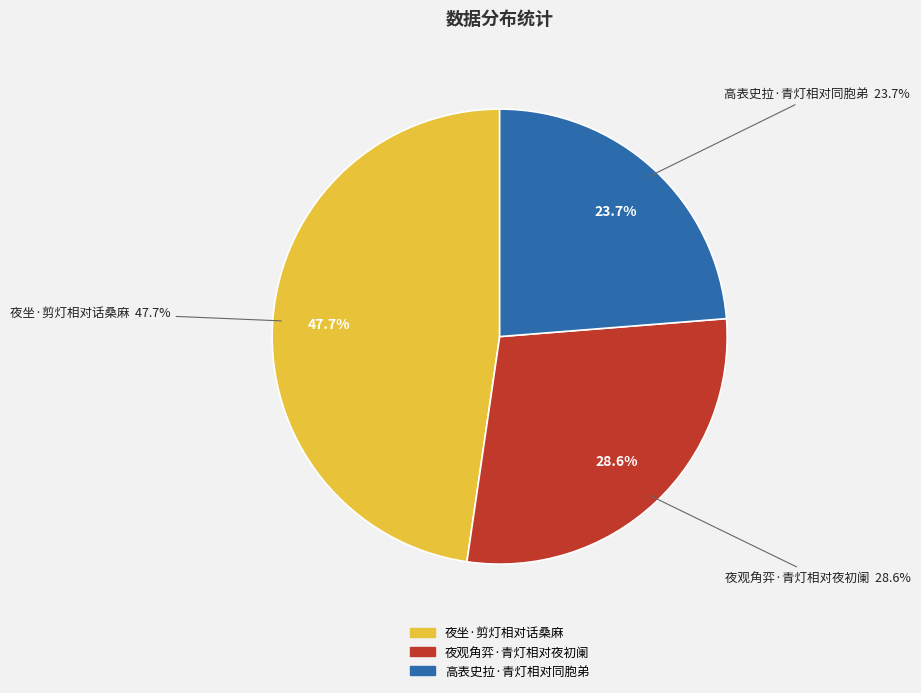

The 高表史拉·青灯相对同胞弟 slice represents 15% of the pie. True or false?

False